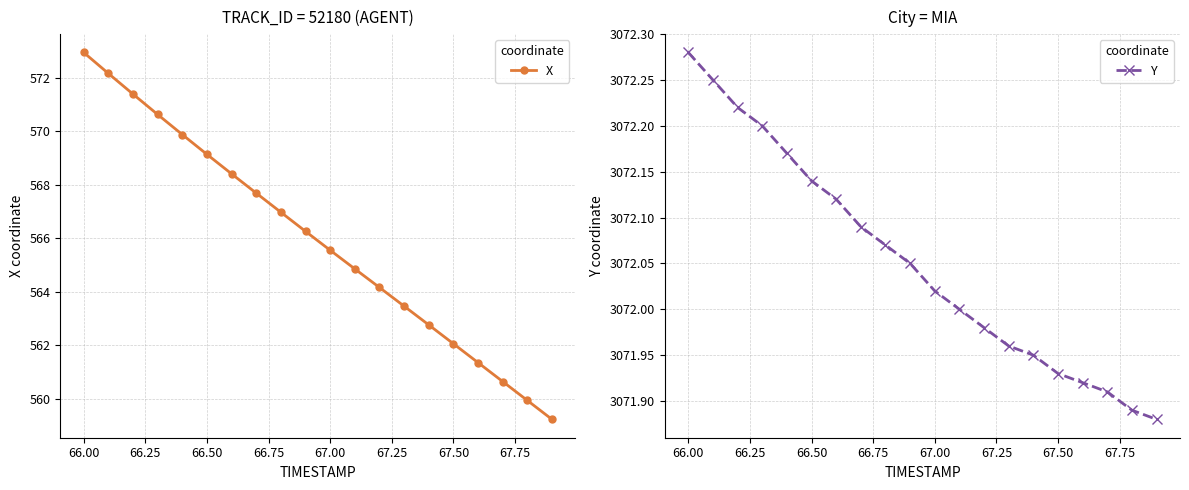

Reading left to right, list all the values displayed in this chart.

X: 572.9	572.2	571.4	570.6	569.9	569.1	568.4	567.7	567.0	566.3	565.6	564.9	564.2	563.5	562.8	562.1	561.4	560.6	559.9	559.2
Y: 3072.3	3072.2	3072.2	3072.2	3072.2	3072.1	3072.1	3072.1	3072.1	3072.1	3072.0	3072.0	3072.0	3072.0	3071.9	3071.9	3071.9	3071.9	3071.9	3071.9